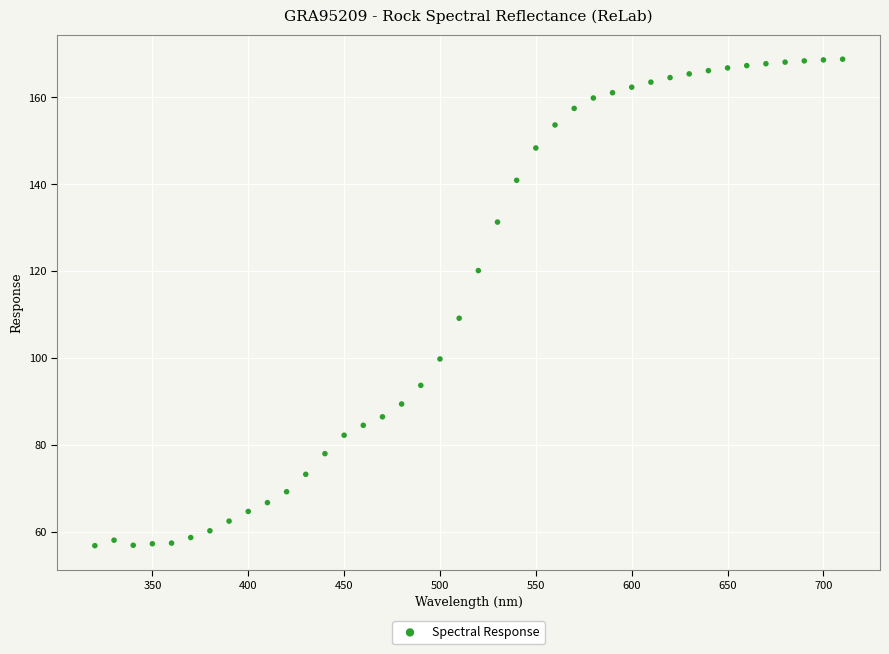

What is the range of Y values (max minus min)?

112.0